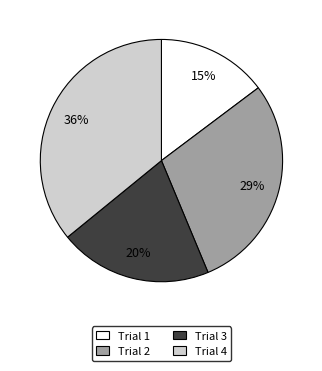

Between Trial 3 and Trial 1, which is larger?

Trial 3